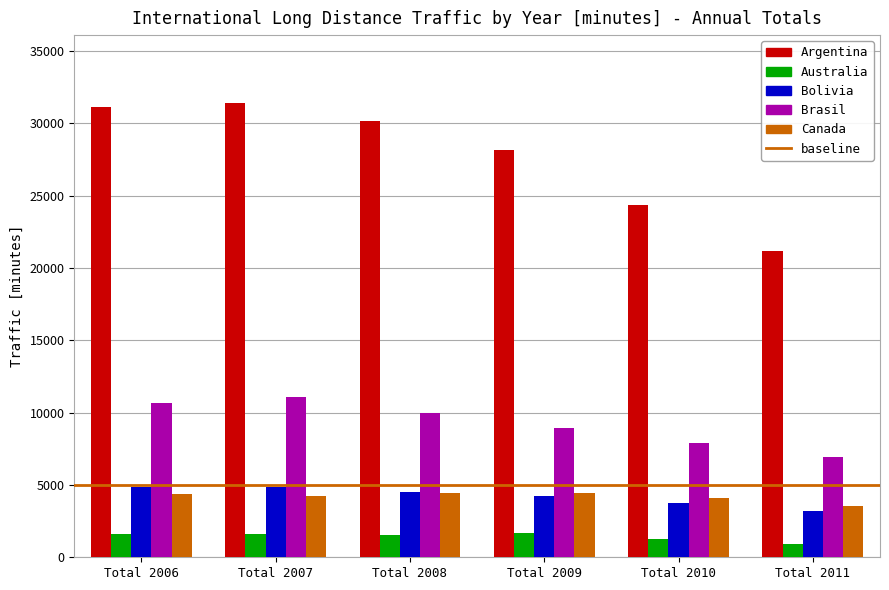

What is the value of the Canada bar at the 6th from the left?

3553.1